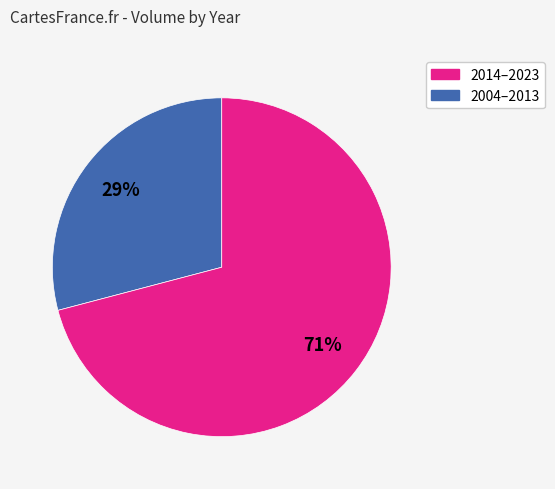

To the nearest percent, what is the average slice percentage?

50%